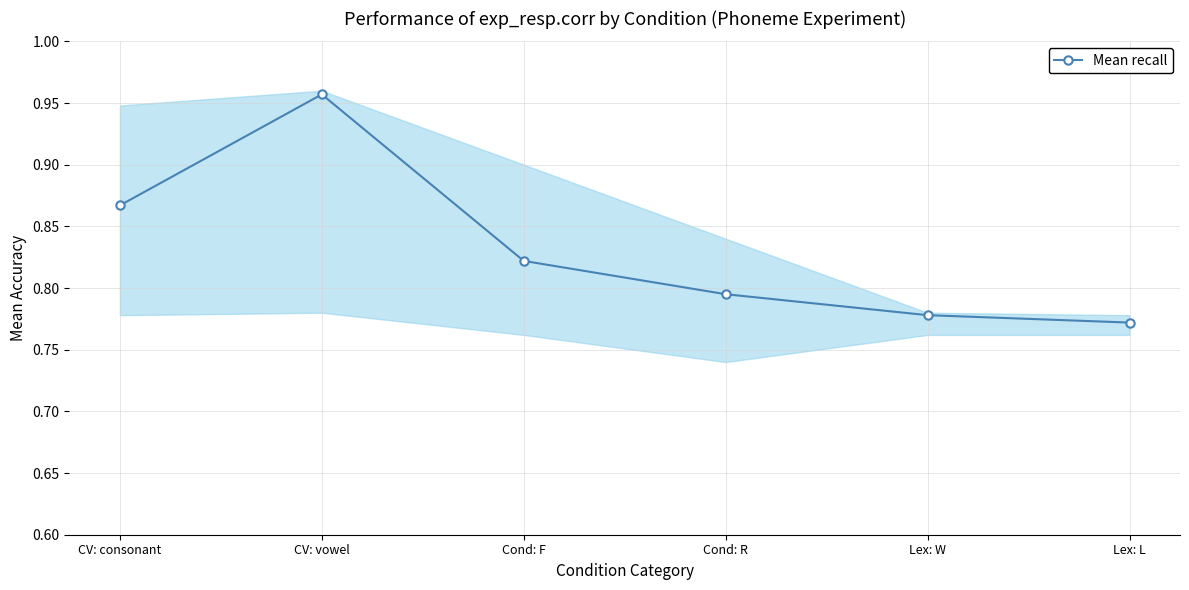

Count the values in the range 0 to 1.

6